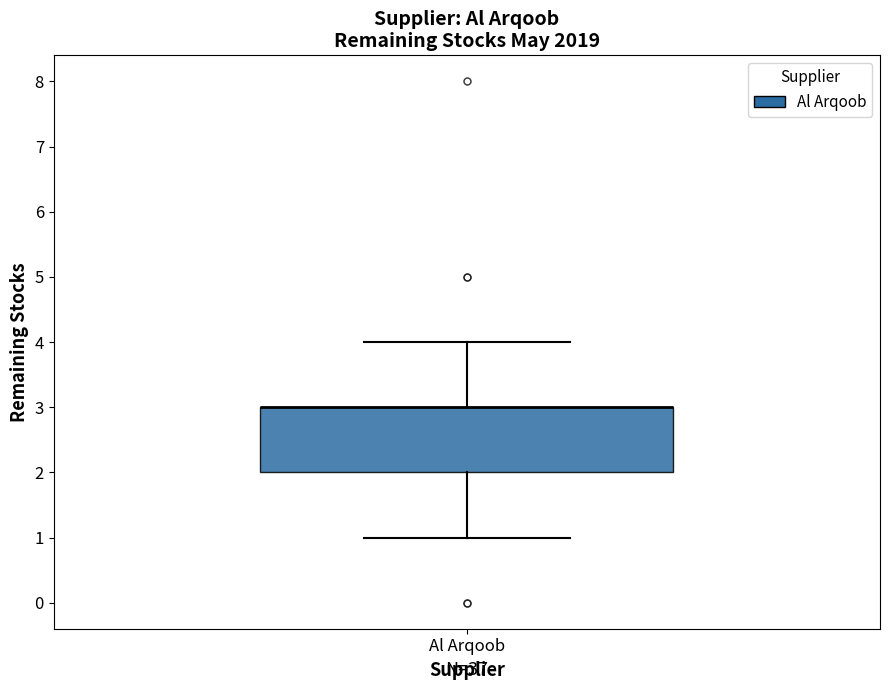

Transcribe this box plot: give where the median line is, the range the box spans, and where the two whiskers end, as read against the y-axis. The values are not printed on the chart, so give them approximately, as read against the axis.

median 3 (drawn on the box's upper edge), box 2 to 3, whiskers 1 to 4